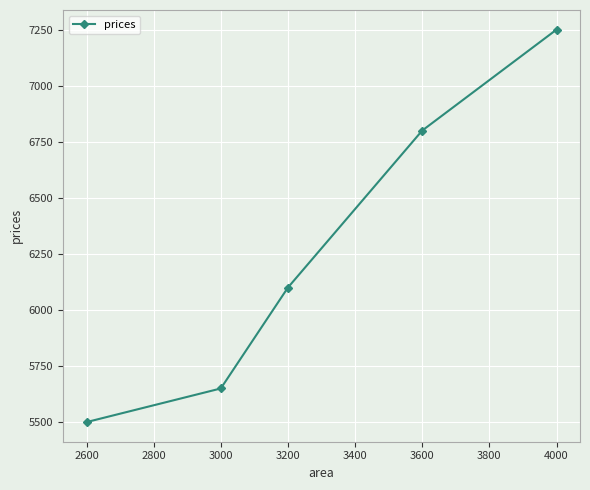

The value at 3600 is 3387. True or false?

False